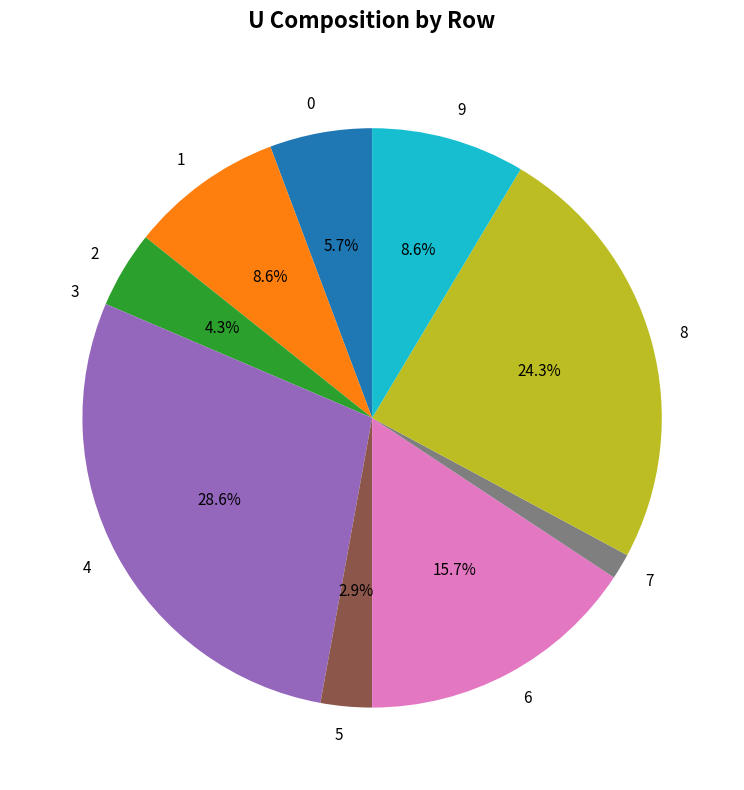

To the nearest percent, what portion does 7 represent?

1%